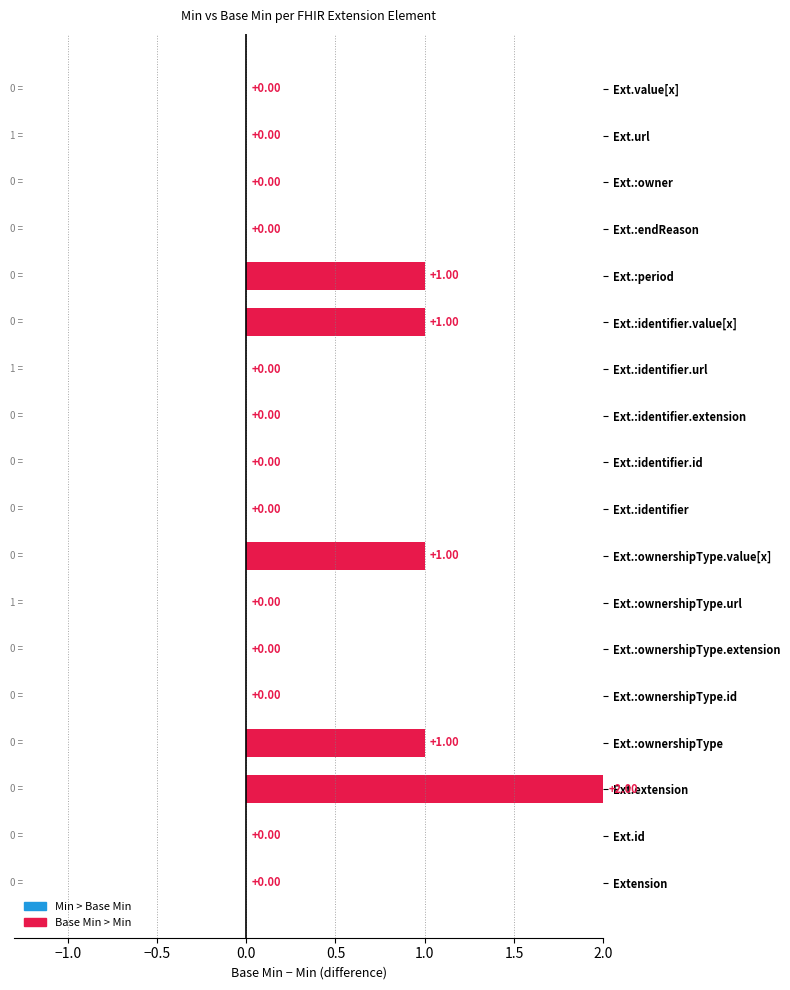

What is the sum of all values?

6